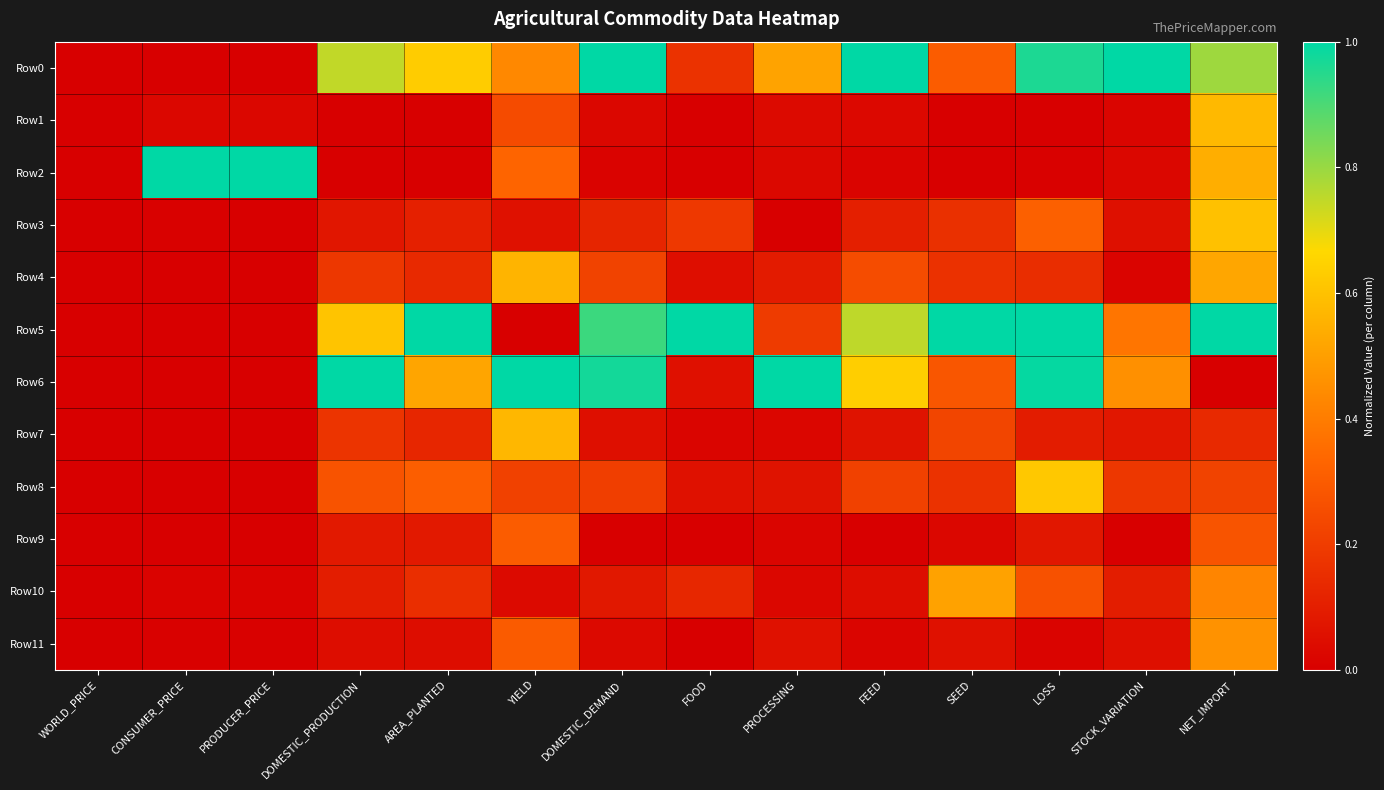

Reading left to right, extract all data points from this chart.

Row0: WORLD_PRICE=0.0	CONSUMER_PRICE=0.0	PRODUCER_PRICE=0.0	DOMESTIC_PRODUCTION=0.7	AREA_PLANTED=0.6	YIELD=0.4	DOMESTIC_DEMAND=1.0	FOOD=0.2	PROCESSING=0.5	FEED=1.0	SEED=0.3	LOSS=1.0	STOCK_VARIATION=1.0	NET_IMPORT=0.8
Row1: WORLD_PRICE=0.0	CONSUMER_PRICE=0.0	PRODUCER_PRICE=0.0	DOMESTIC_PRODUCTION=0.0	AREA_PLANTED=0.0	YIELD=0.2	DOMESTIC_DEMAND=0.0	FOOD=0.0	PROCESSING=0.0	FEED=0.0	SEED=0.0	LOSS=0.0	STOCK_VARIATION=0.0	NET_IMPORT=0.6
Row2: WORLD_PRICE=0.0	CONSUMER_PRICE=1.0	PRODUCER_PRICE=1.0	DOMESTIC_PRODUCTION=0.0	AREA_PLANTED=0.0	YIELD=0.3	DOMESTIC_DEMAND=0.0	FOOD=0.0	PROCESSING=0.0	FEED=0.0	SEED=0.0	LOSS=0.0	STOCK_VARIATION=0.0	NET_IMPORT=0.5
Row3: WORLD_PRICE=0.0	CONSUMER_PRICE=0.0	PRODUCER_PRICE=0.0	DOMESTIC_PRODUCTION=0.1	AREA_PLANTED=0.1	YIELD=0.1	DOMESTIC_DEMAND=0.1	FOOD=0.2	PROCESSING=0.0	FEED=0.1	SEED=0.2	LOSS=0.3	STOCK_VARIATION=0.1	NET_IMPORT=0.6
Row4: WORLD_PRICE=0.0	CONSUMER_PRICE=0.0	PRODUCER_PRICE=0.0	DOMESTIC_PRODUCTION=0.2	AREA_PLANTED=0.1	YIELD=0.6	DOMESTIC_DEMAND=0.2	FOOD=0.0	PROCESSING=0.1	FEED=0.2	SEED=0.2	LOSS=0.2	STOCK_VARIATION=0.0	NET_IMPORT=0.5
Row5: WORLD_PRICE=0.0	CONSUMER_PRICE=0.0	PRODUCER_PRICE=0.0	DOMESTIC_PRODUCTION=0.6	AREA_PLANTED=1.0	YIELD=0.0	DOMESTIC_DEMAND=0.9	FOOD=1.0	PROCESSING=0.2	FEED=0.8	SEED=1.0	LOSS=1.0	STOCK_VARIATION=0.4	NET_IMPORT=1.0
Row6: WORLD_PRICE=0.0	CONSUMER_PRICE=0.0	PRODUCER_PRICE=0.0	DOMESTIC_PRODUCTION=1.0	AREA_PLANTED=0.5	YIELD=1.0	DOMESTIC_DEMAND=1.0	FOOD=0.1	PROCESSING=1.0	FEED=0.6	SEED=0.3	LOSS=1.0	STOCK_VARIATION=0.5	NET_IMPORT=0.0
Row7: WORLD_PRICE=0.0	CONSUMER_PRICE=0.0	PRODUCER_PRICE=0.0	DOMESTIC_PRODUCTION=0.2	AREA_PLANTED=0.1	YIELD=0.6	DOMESTIC_DEMAND=0.1	FOOD=0.0	PROCESSING=0.0	FEED=0.1	SEED=0.2	LOSS=0.1	STOCK_VARIATION=0.1	NET_IMPORT=0.1
Row8: WORLD_PRICE=0.0	CONSUMER_PRICE=0.0	PRODUCER_PRICE=0.0	DOMESTIC_PRODUCTION=0.3	AREA_PLANTED=0.3	YIELD=0.2	DOMESTIC_DEMAND=0.2	FOOD=0.1	PROCESSING=0.1	FEED=0.2	SEED=0.2	LOSS=0.6	STOCK_VARIATION=0.2	NET_IMPORT=0.2
Row9: WORLD_PRICE=0.0	CONSUMER_PRICE=0.0	PRODUCER_PRICE=0.0	DOMESTIC_PRODUCTION=0.1	AREA_PLANTED=0.1	YIELD=0.3	DOMESTIC_DEMAND=0.0	FOOD=0.0	PROCESSING=0.0	FEED=0.0	SEED=0.0	LOSS=0.1	STOCK_VARIATION=0.0	NET_IMPORT=0.3
Row10: WORLD_PRICE=0.0	CONSUMER_PRICE=0.0	PRODUCER_PRICE=0.0	DOMESTIC_PRODUCTION=0.1	AREA_PLANTED=0.2	YIELD=0.0	DOMESTIC_DEMAND=0.1	FOOD=0.1	PROCESSING=0.0	FEED=0.0	SEED=0.5	LOSS=0.3	STOCK_VARIATION=0.1	NET_IMPORT=0.4
Row11: WORLD_PRICE=0.0	CONSUMER_PRICE=0.0	PRODUCER_PRICE=0.0	DOMESTIC_PRODUCTION=0.0	AREA_PLANTED=0.0	YIELD=0.3	DOMESTIC_DEMAND=0.0	FOOD=0.0	PROCESSING=0.1	FEED=0.0	SEED=0.1	LOSS=0.0	STOCK_VARIATION=0.1	NET_IMPORT=0.5